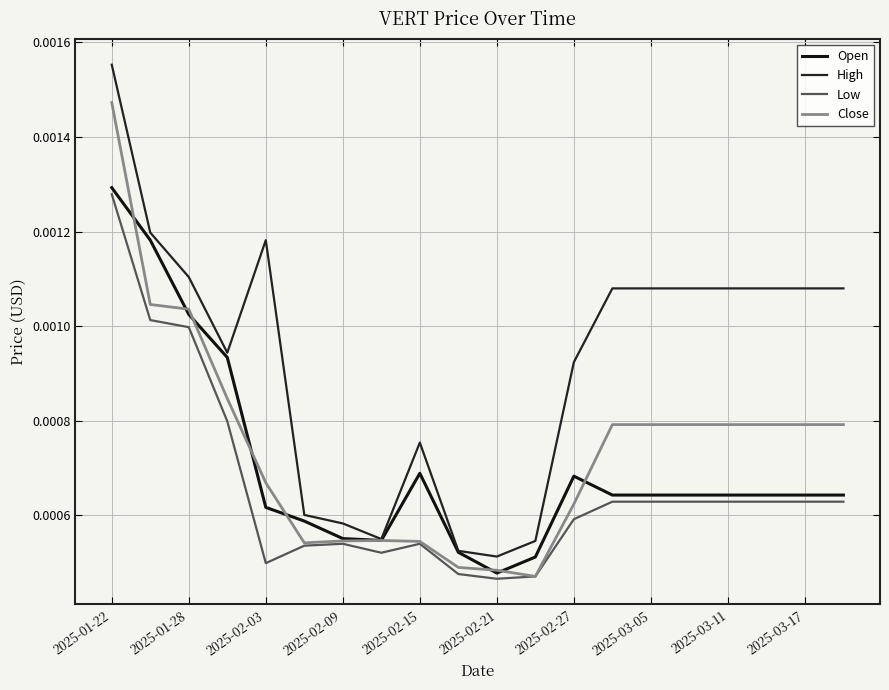

At which label does Low reach its peak?

2025-01-22